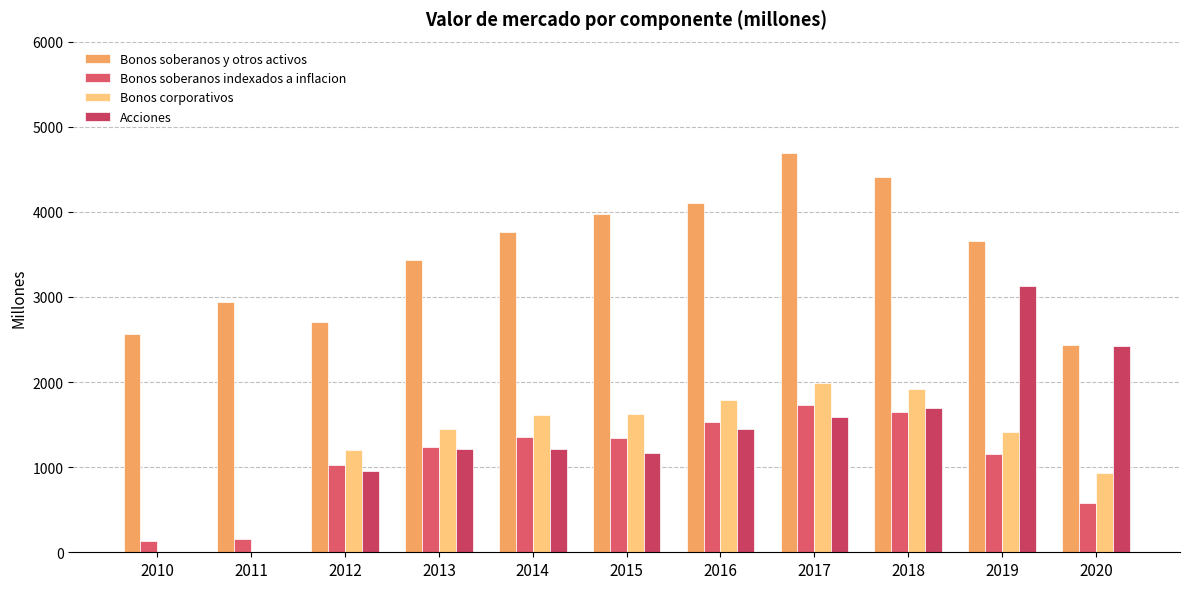

What is the approximate value of Bonos corporativos at 2019, to the nearest 10?

1420